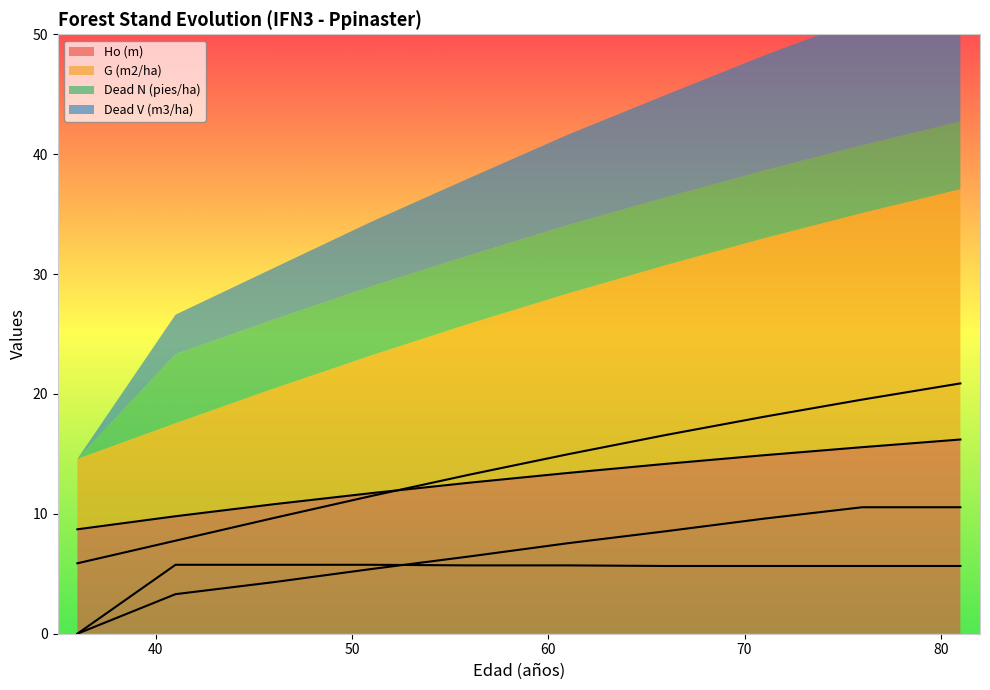

Which series has the largest range (max minus min)?

G (m2/ha)